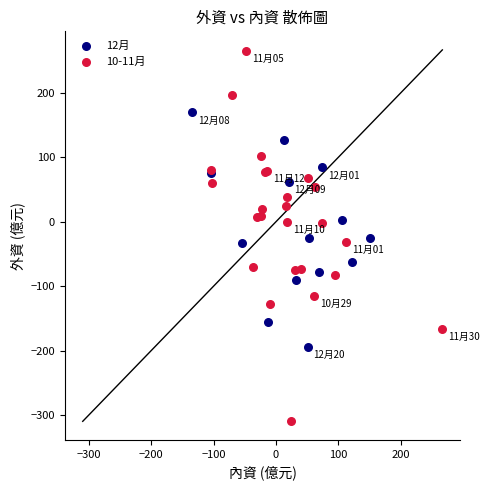

Which series has the largest Y range (max minus min)?

10-11月